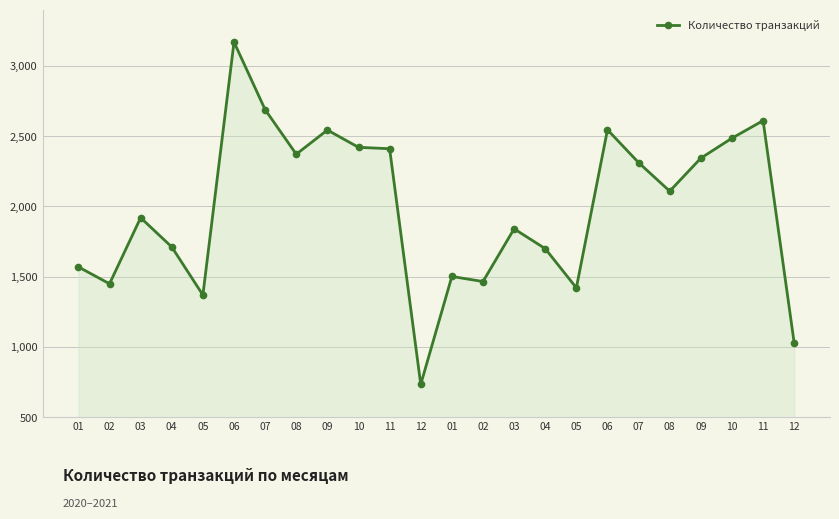

Does the chart have visible grid lines?

Yes